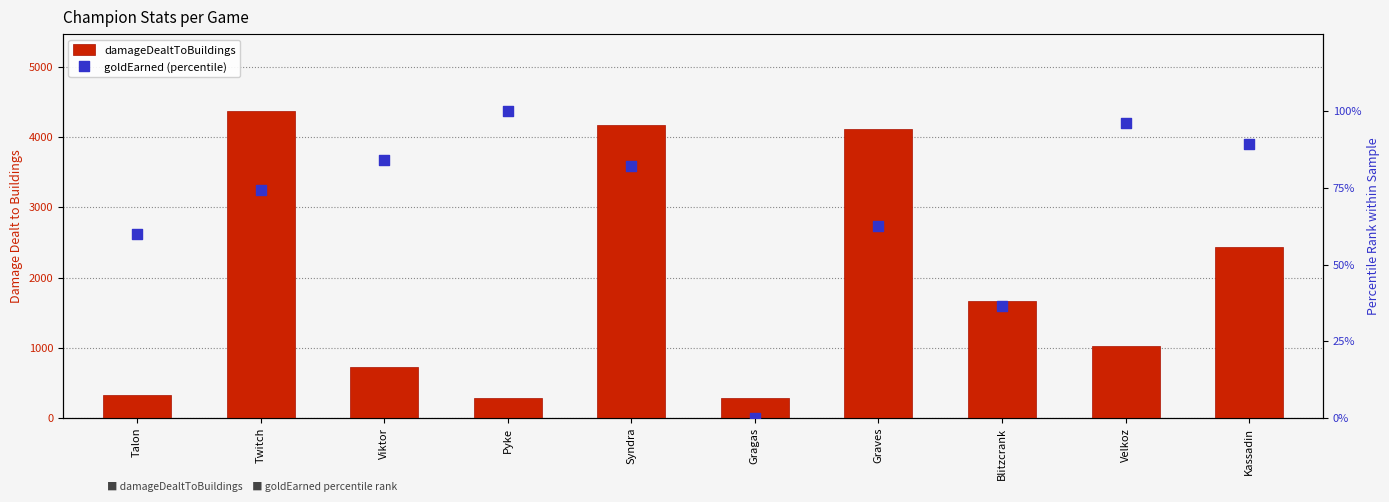

Which series reaches the maximum Y coordinate?

damageDealtToBuildings